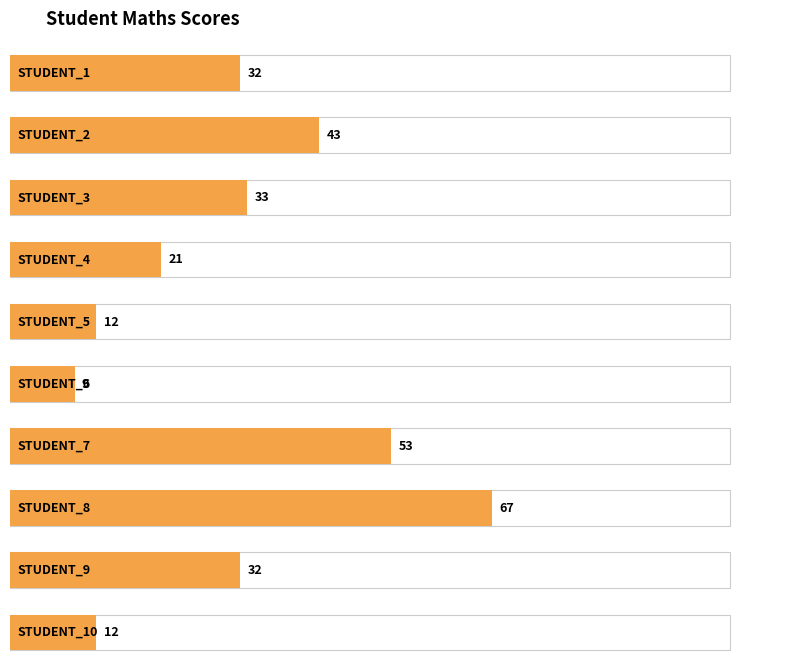

The value at STUDENT_8 is 67. True or false?

True